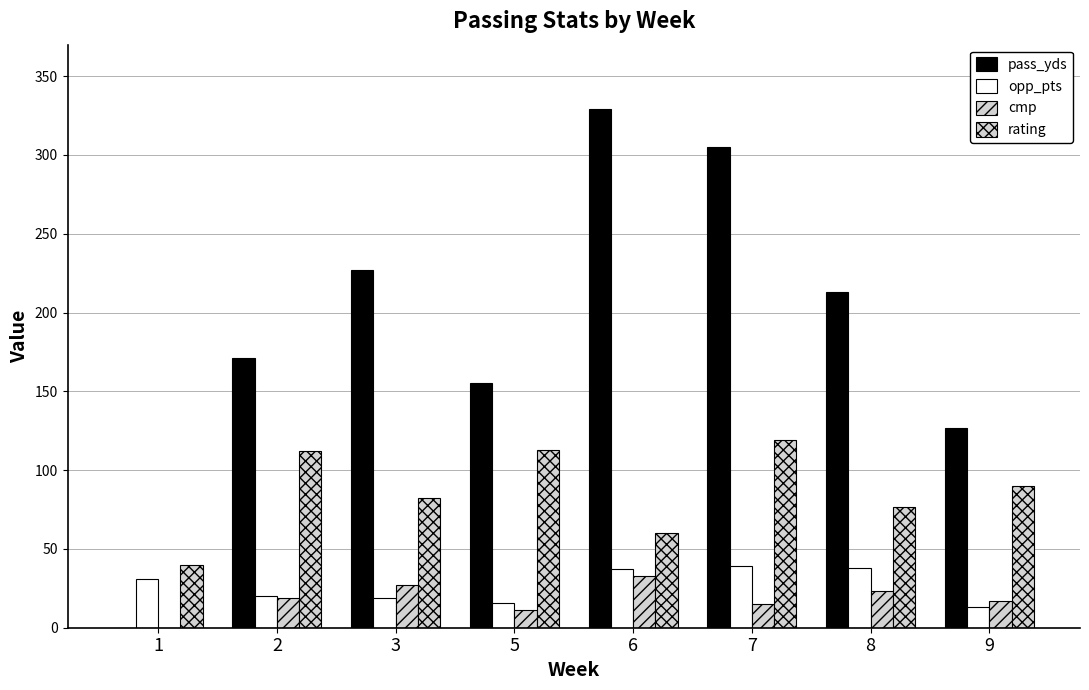

At which category does the chart reach its minimum across all series?

1